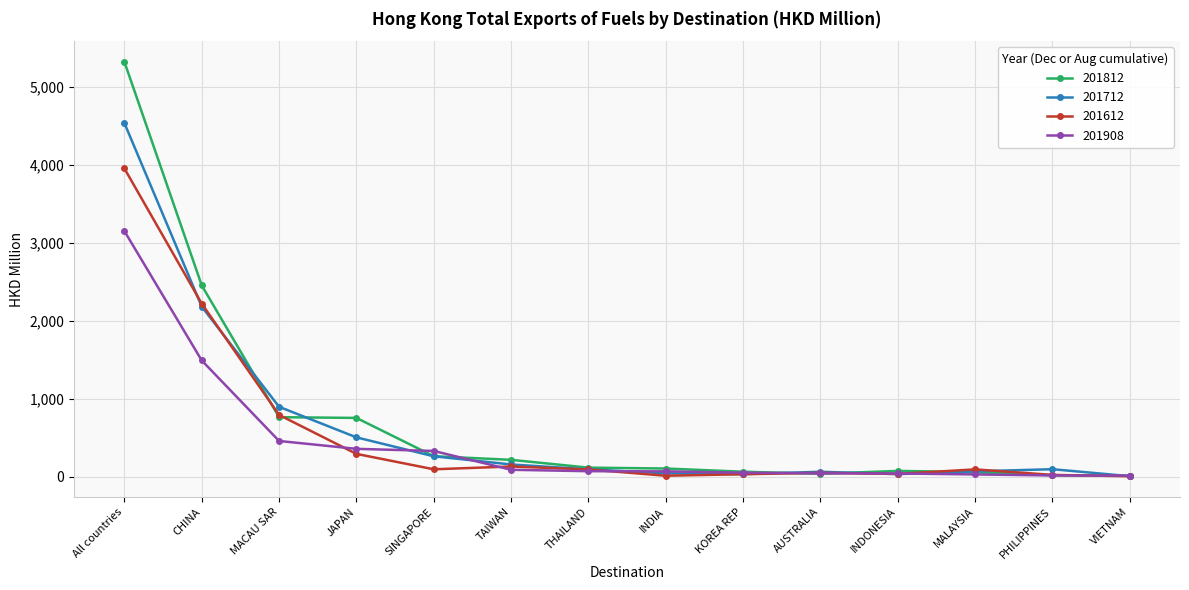

What is the difference between the second highest and second lowest values in the 201712 series?

2148.2